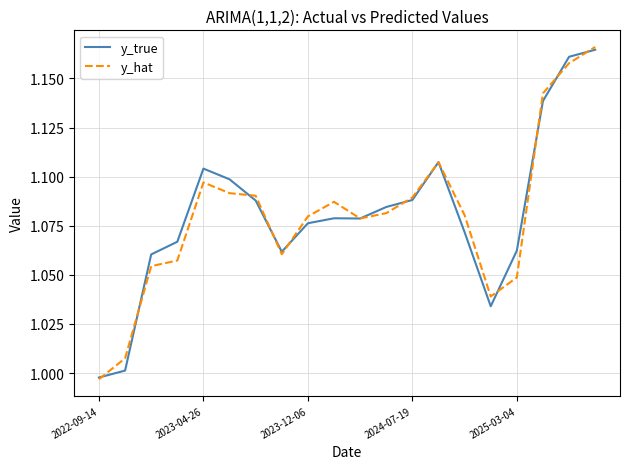

How many intersections are there between y_hat and y_true?

13